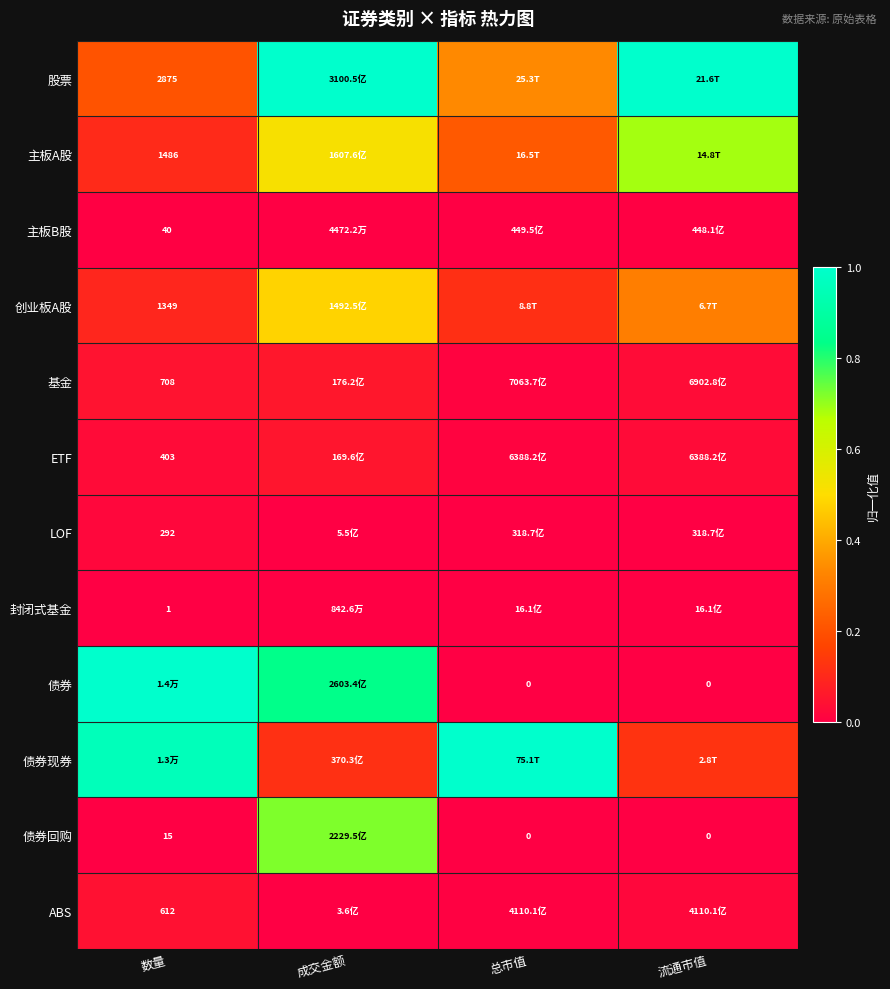

Is the value of 主板A股 at 数量 greater than the value of 债券回购 at 数量?

Yes